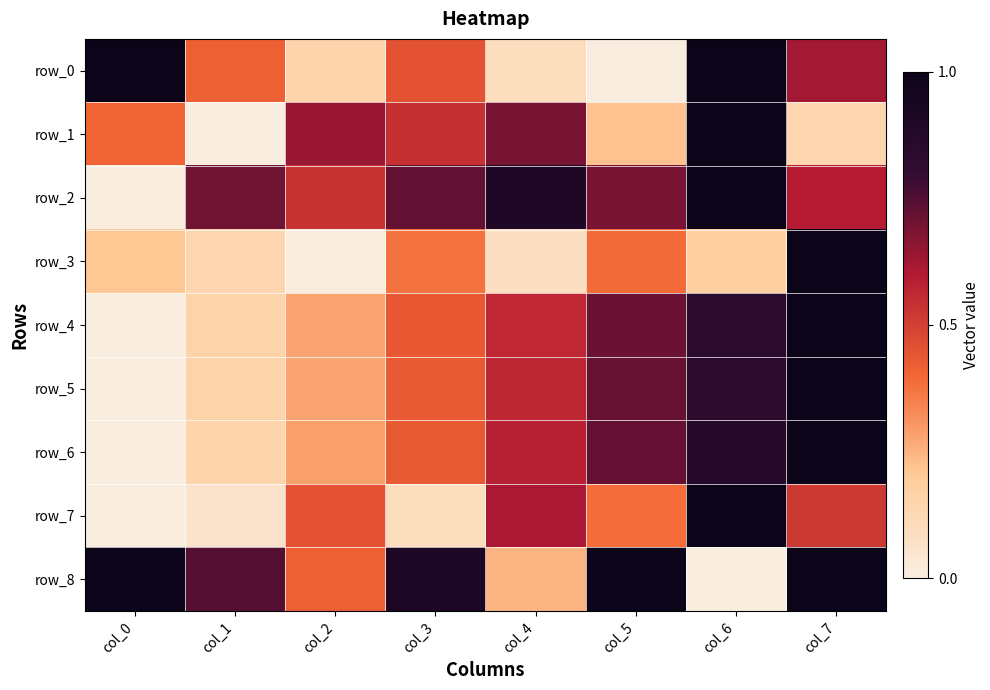

Is it true that row_8 equals 0.4 at col_5?

False